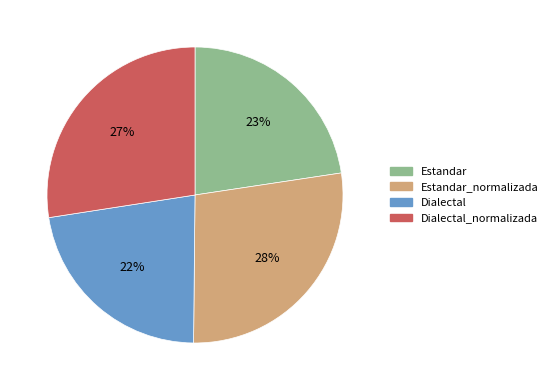

To the nearest percent, what percentage of the pie is Dialectal?

22%